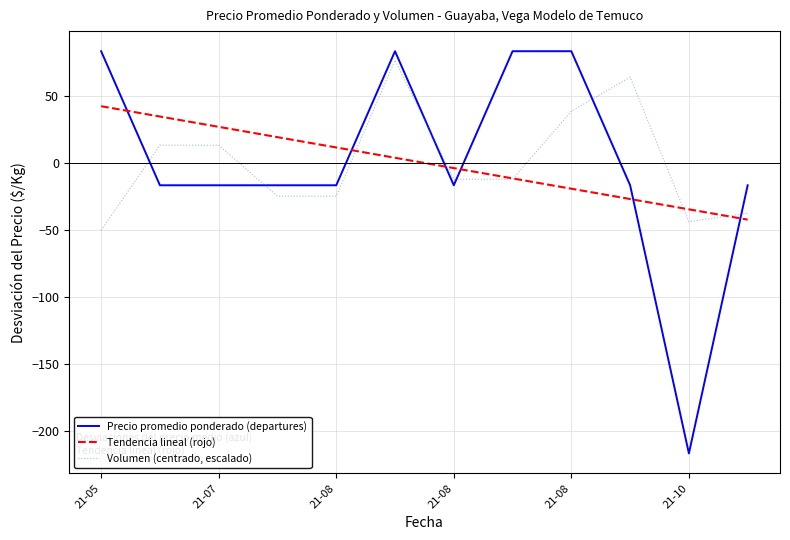

True or false: Precio promedio ponderado (departures) and Volumen (centrado, escalado) intersect in this chart.

True